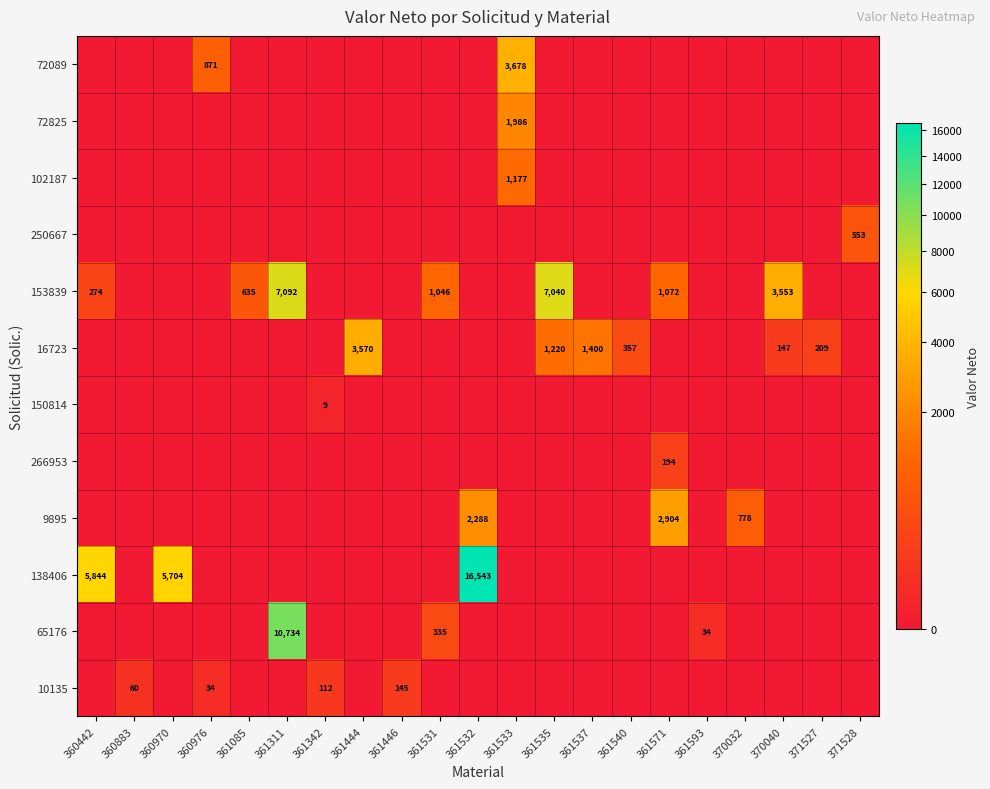

Reading left to right, transcribe all the data shown in this chart.

row_0: 360442=0.0	360883=0.0	360970=0.0	360976=871.4	361085=0.0	361311=0.0	361342=0.0	361444=0.0	361446=0.0	361531=0.0	361532=0.0	361533=3678.0	361535=0.0	361537=0.0	361540=0.0	361571=0.0	361593=0.0	370032=0.0	370040=0.0	371527=0.0	371528=0.0
row_1: 360442=0.0	360883=0.0	360970=0.0	360976=0.0	361085=0.0	361311=0.0	361342=0.0	361444=0.0	361446=0.0	361531=0.0	361532=0.0	361533=1986.1	361535=0.0	361537=0.0	361540=0.0	361571=0.0	361593=0.0	370032=0.0	370040=0.0	371527=0.0	371528=0.0
row_2: 360442=0.0	360883=0.0	360970=0.0	360976=0.0	361085=0.0	361311=0.0	361342=0.0	361444=0.0	361446=0.0	361531=0.0	361532=0.0	361533=1177.0	361535=0.0	361537=0.0	361540=0.0	361571=0.0	361593=0.0	370032=0.0	370040=0.0	371527=0.0	371528=0.0
row_3: 360442=0.0	360883=0.0	360970=0.0	360976=0.0	361085=0.0	361311=0.0	361342=0.0	361444=0.0	361446=0.0	361531=0.0	361532=0.0	361533=0.0	361535=0.0	361537=0.0	361540=0.0	361571=0.0	361593=0.0	370032=0.0	370040=0.0	371527=0.0	371528=553.2
row_4: 360442=273.9	360883=0.0	360970=0.0	360976=0.0	361085=634.9	361311=7092.5	361342=0.0	361444=0.0	361446=0.0	361531=1045.7	361532=0.0	361533=0.0	361535=7040.0	361537=0.0	361540=0.0	361571=1072.0	361593=0.0	370032=0.0	370040=3553.0	371527=0.0	371528=0.0
row_5: 360442=0.0	360883=0.0	360970=0.0	360976=0.0	361085=0.0	361311=0.0	361342=0.0	361444=3570.0	361446=0.0	361531=0.0	361532=0.0	361533=0.0	361535=1220.4	361537=1400.3	361540=356.6	361571=0.0	361593=0.0	370032=0.0	370040=146.9	371527=208.9	371528=0.0
row_6: 360442=0.0	360883=0.0	360970=0.0	360976=0.0	361085=0.0	361311=0.0	361342=9.0	361444=0.0	361446=0.0	361531=0.0	361532=0.0	361533=0.0	361535=0.0	361537=0.0	361540=0.0	361571=0.0	361593=0.0	370032=0.0	370040=0.0	371527=0.0	371528=0.0
row_7: 360442=0.0	360883=0.0	360970=0.0	360976=0.0	361085=0.0	361311=0.0	361342=0.0	361444=0.0	361446=0.0	361531=0.0	361532=0.0	361533=0.0	361535=0.0	361537=0.0	361540=0.0	361571=193.6	361593=0.0	370032=0.0	370040=0.0	371527=0.0	371528=0.0
row_8: 360442=0.0	360883=0.0	360970=0.0	360976=0.0	361085=0.0	361311=0.0	361342=0.0	361444=0.0	361446=0.0	361531=0.0	361532=2288.0	361533=0.0	361535=0.0	361537=0.0	361540=0.0	361571=2904.0	361593=0.0	370032=778.3	370040=0.0	371527=0.0	371528=0.0
row_9: 360442=5843.5	360883=0.0	360970=5704.5	360976=0.0	361085=0.0	361311=0.0	361342=0.0	361444=0.0	361446=0.0	361531=0.0	361532=16543.3	361533=0.0	361535=0.0	361537=0.0	361540=0.0	361571=0.0	361593=0.0	370032=0.0	370040=0.0	371527=0.0	371528=0.0
row_10: 360442=0.0	360883=0.0	360970=0.0	360976=0.0	361085=0.0	361311=10734.0	361342=0.0	361444=0.0	361446=0.0	361531=334.5	361532=0.0	361533=0.0	361535=0.0	361537=0.0	361540=0.0	361571=0.0	361593=33.5	370032=0.0	370040=0.0	371527=0.0	371528=0.0
row_11: 360442=0.0	360883=60.3	360970=0.0	360976=33.9	361085=0.0	361311=0.0	361342=112.0	361444=0.0	361446=144.9	361531=0.0	361532=0.0	361533=0.0	361535=0.0	361537=0.0	361540=0.0	361571=0.0	361593=0.0	370032=0.0	370040=0.0	371527=0.0	371528=0.0